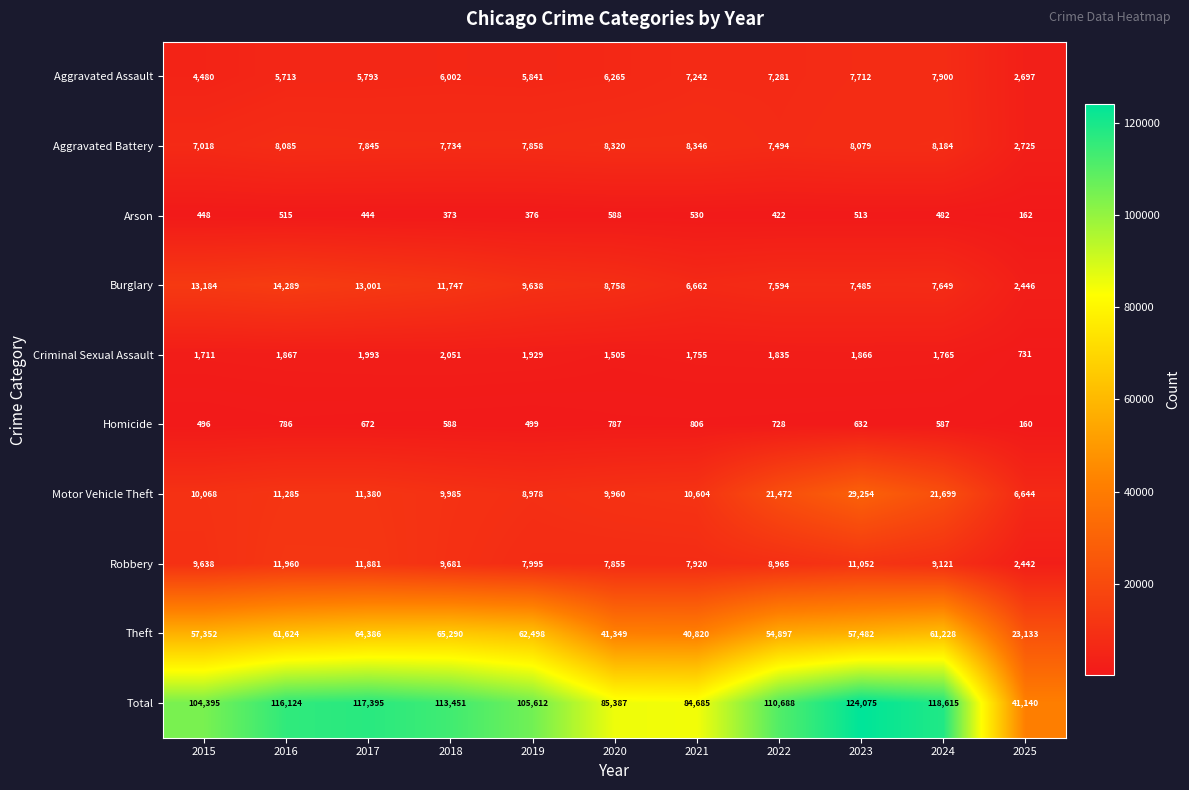

What is the sum of all Theft values?

590059